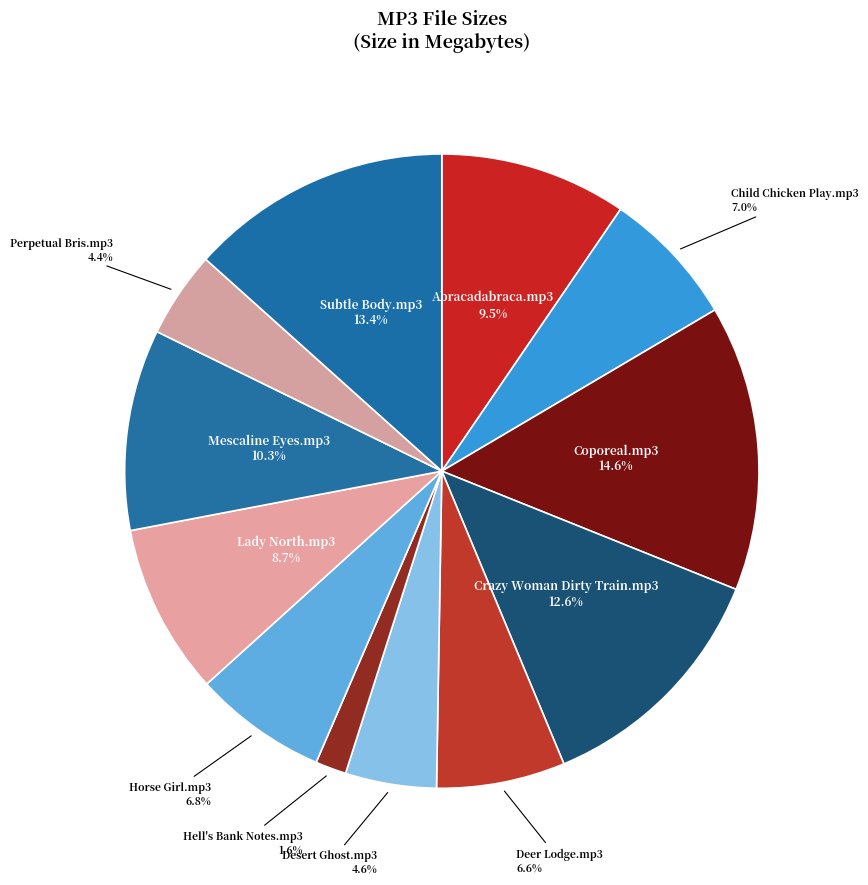

Count the number of slices in the pie.

12